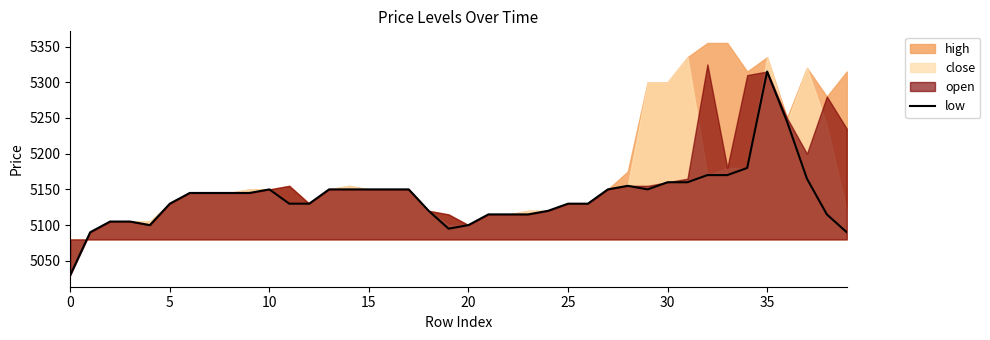

Does the chart display data point markers on the line(s)?

No